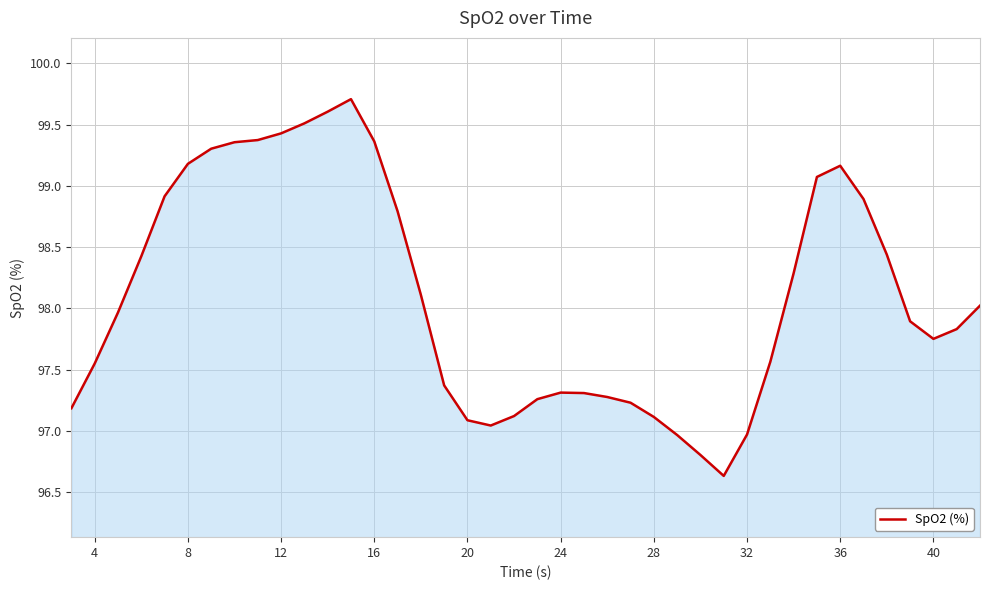

What is the difference between the second highest and second lowest values?

2.8